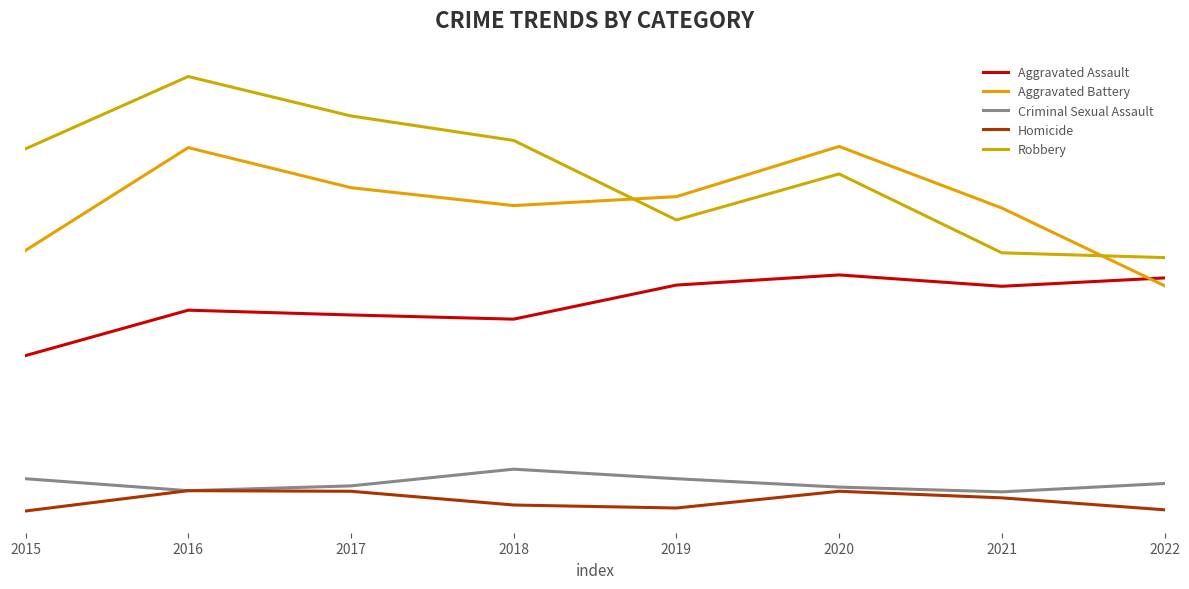

What is the value of the Aggravated Battery point at the 4th from the left?

556